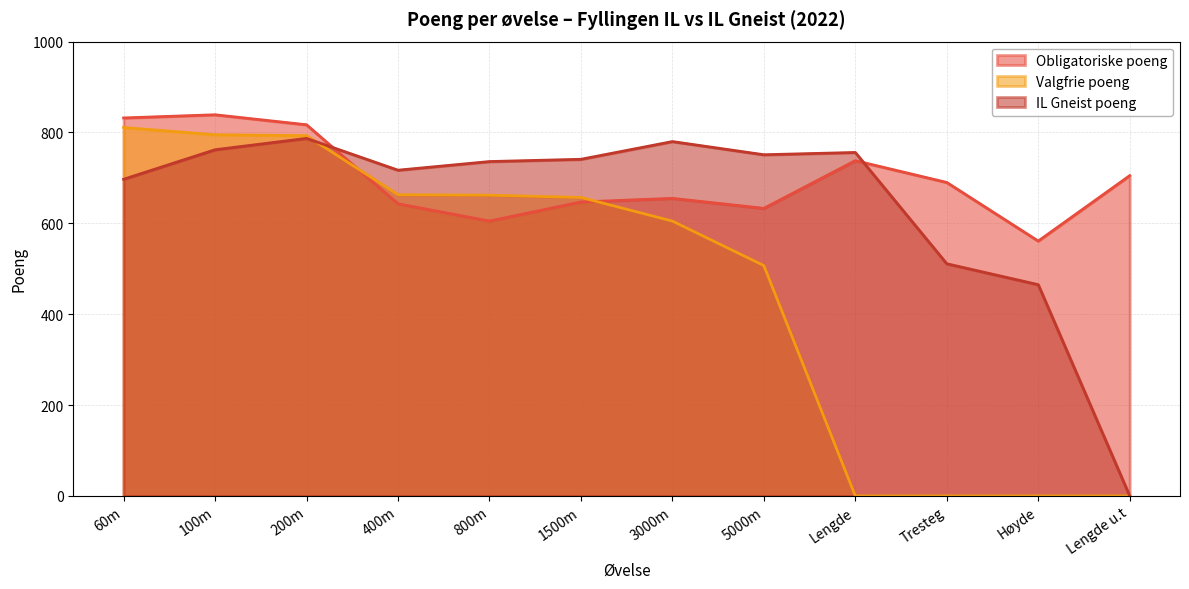

True or false: Valgfrie poeng has more than 2 interior local peaks.

False